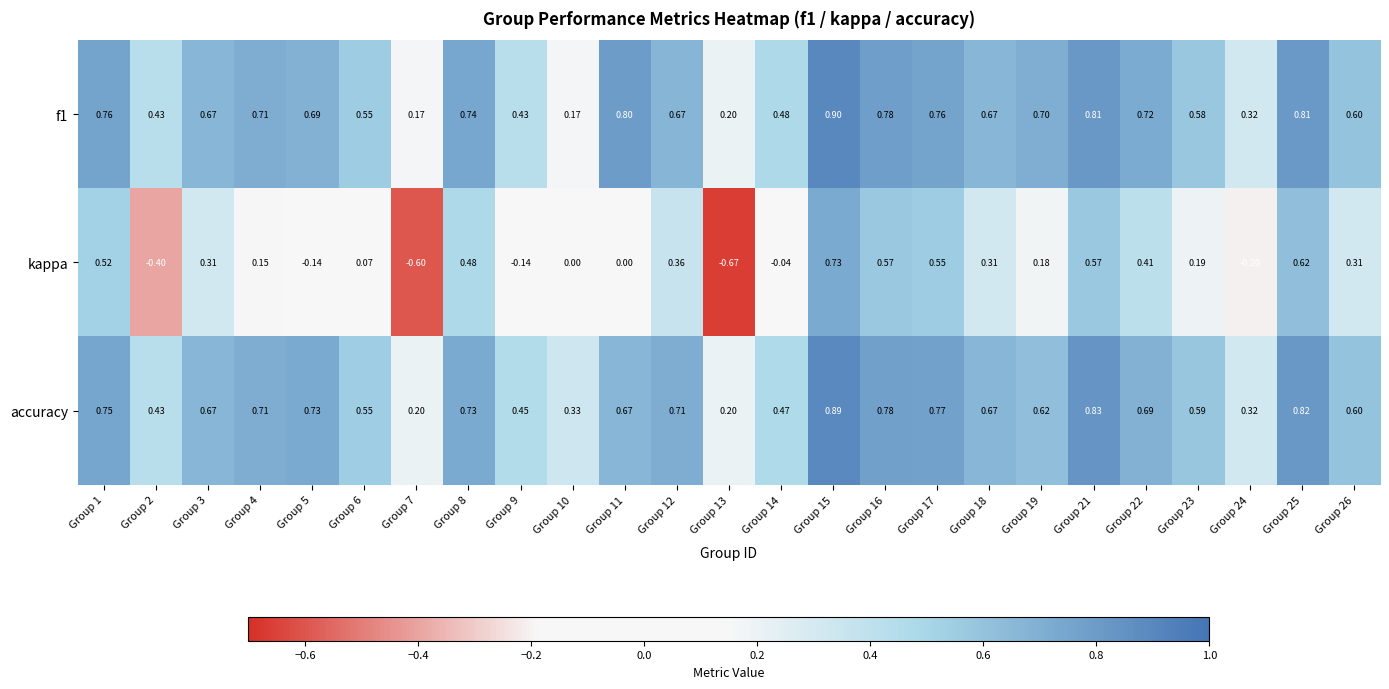

At Group 5, list the series in order from largest to smallest.

accuracy, f1, kappa